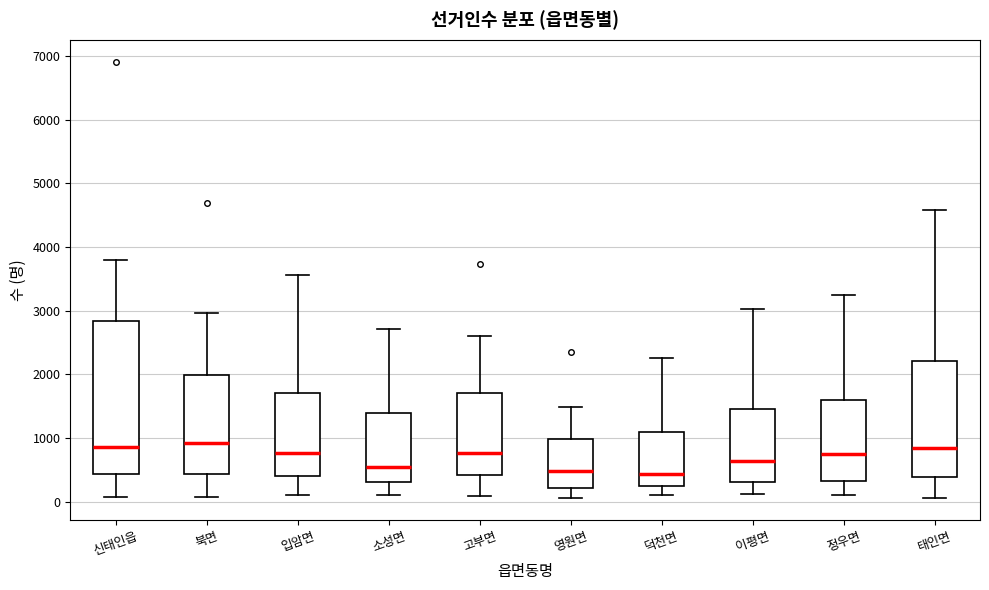

Comparing the boxes themselves (not the whiskers), which one is the tallest?

신태인읍